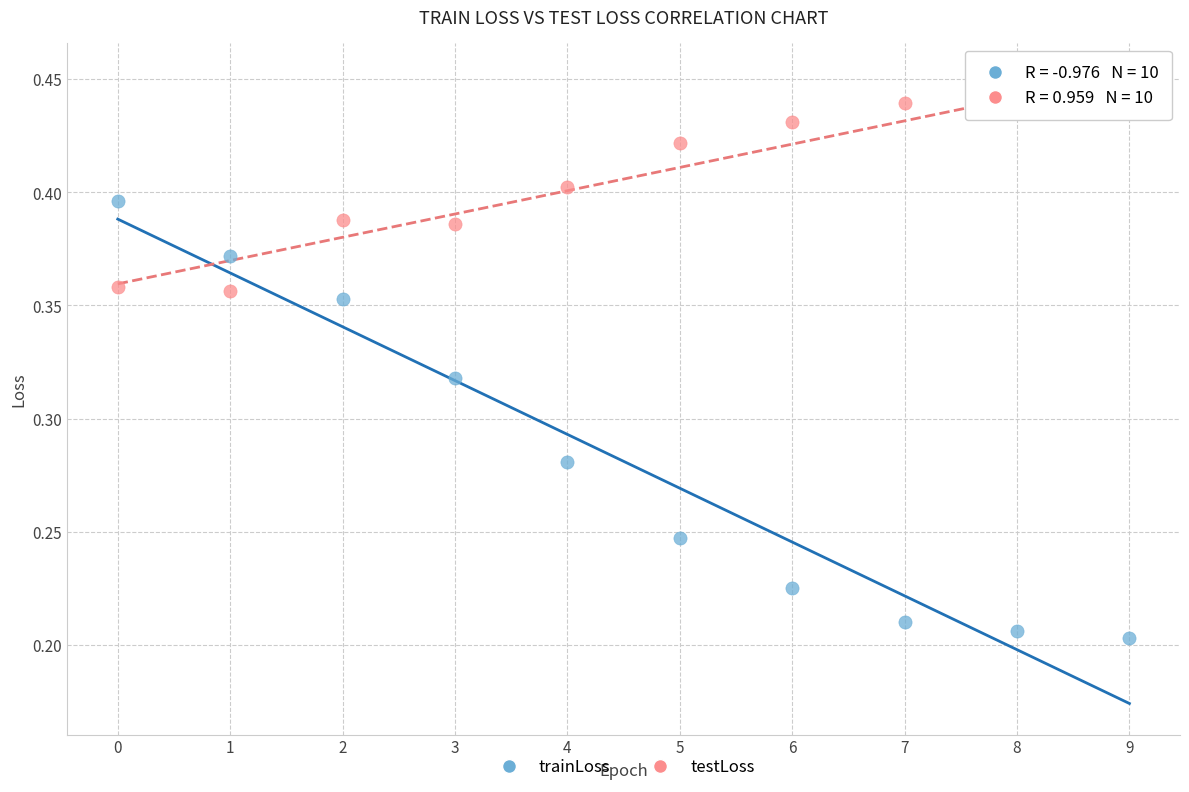

What are all the series names shown in the legend?

trainLoss, testLoss